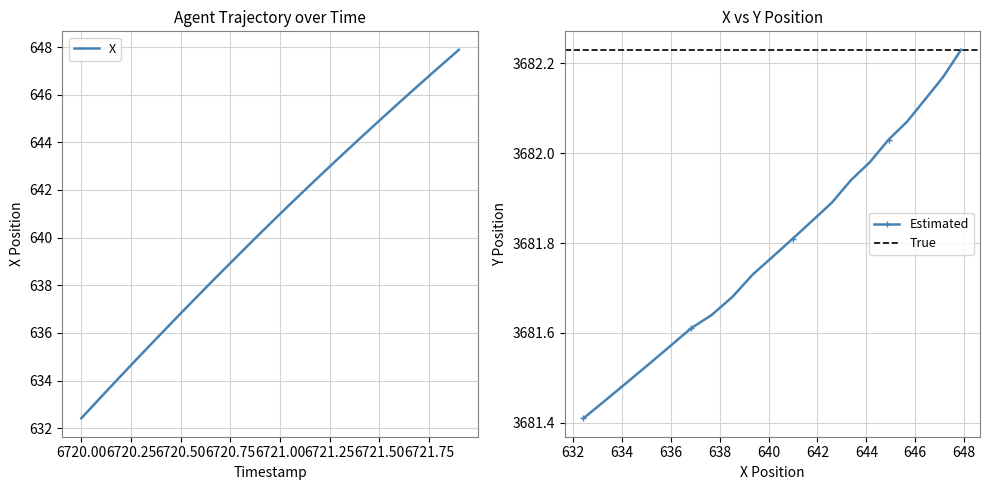

Which series has the largest range (max minus min)?

X